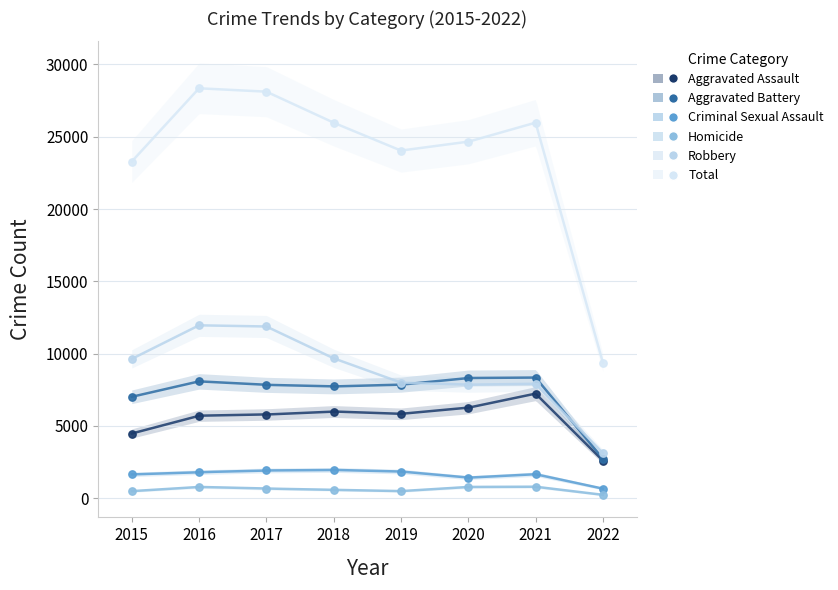

What are all the series names shown in the legend?

Aggravated Assault, Aggravated Battery, Criminal Sexual Assault, Homicide, Robbery, Total